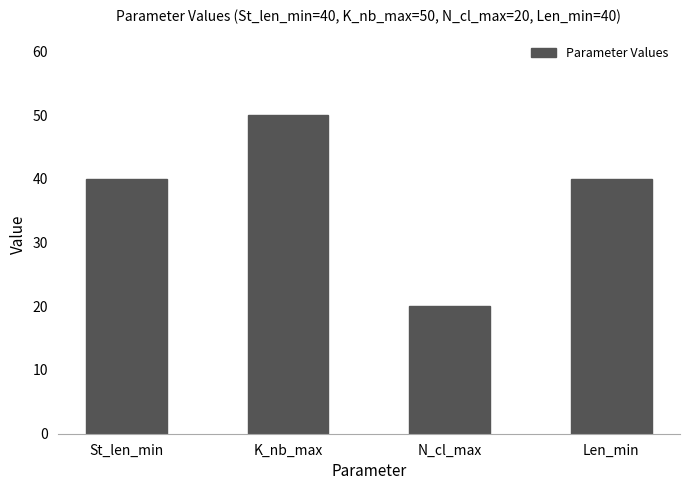

The chart shows a value of 59 at Len_min. True or false?

False